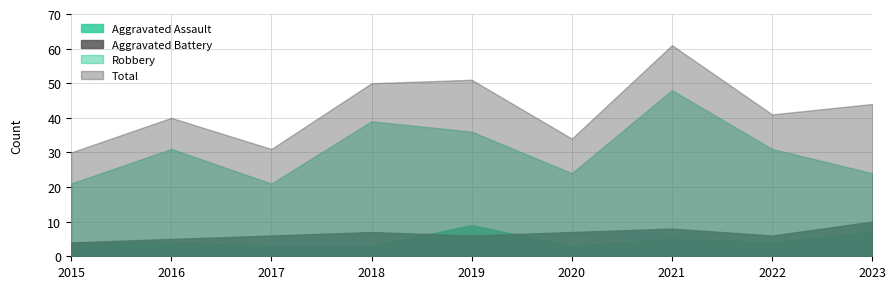

How many data points in Aggravated Assault are less than 4?

3